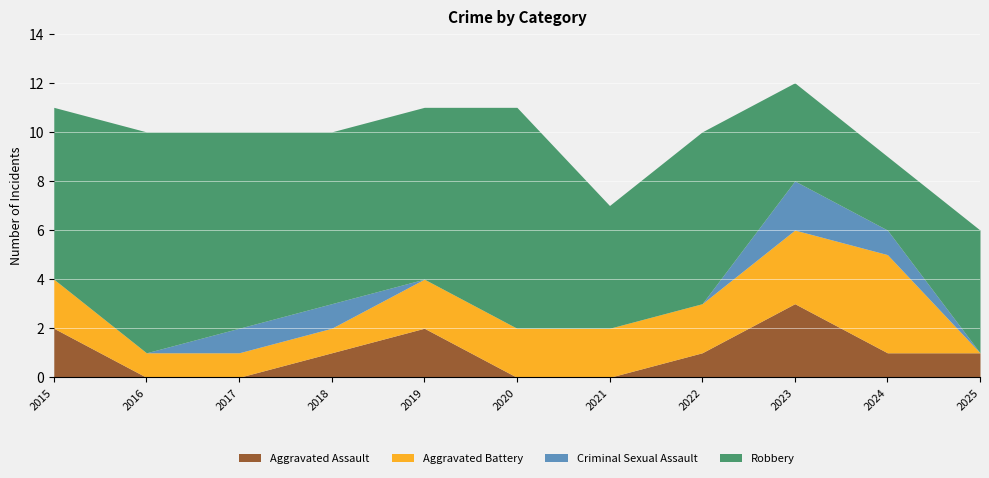

Which series changed the most between 2016 and 2019?

Aggravated Assault